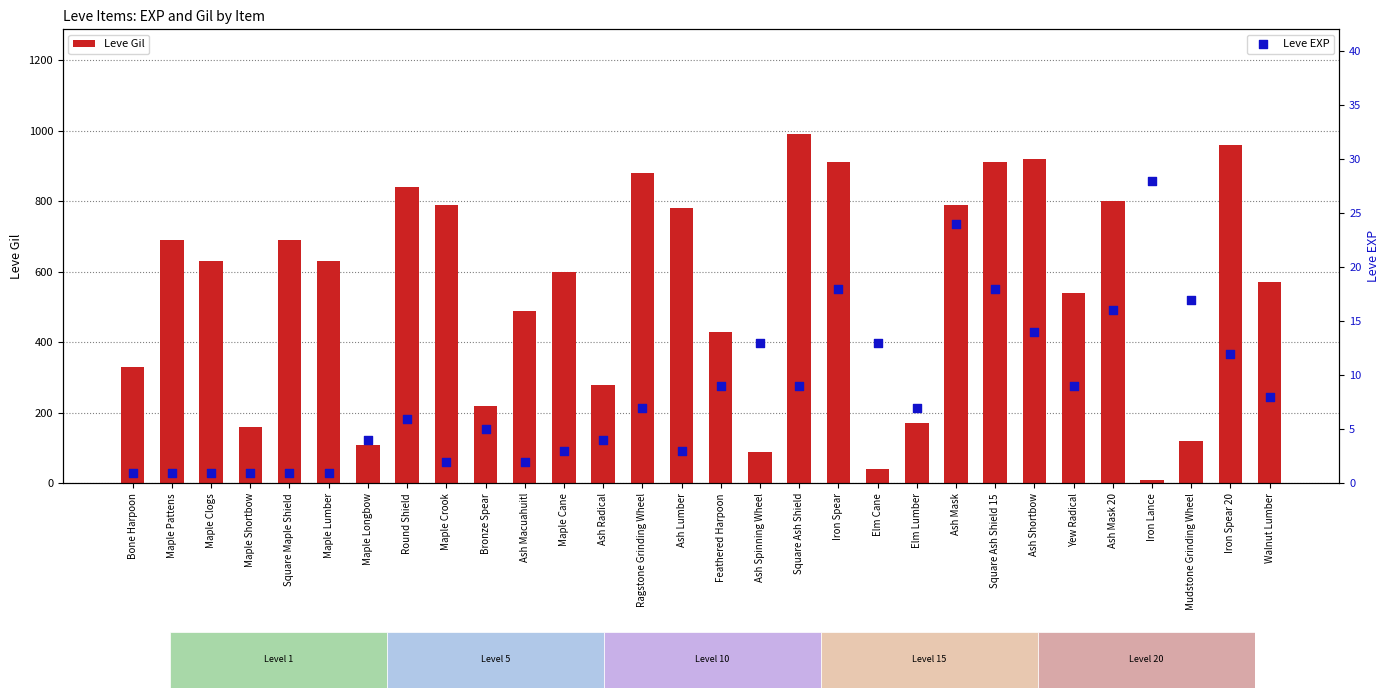

Which series reaches the maximum Y coordinate?

Leve Gil